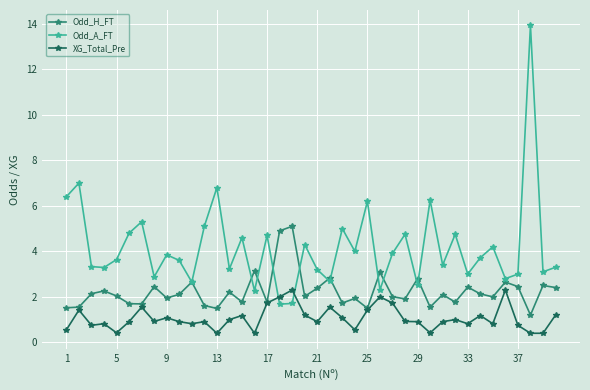

After their last crossing, which series has the higher values: XG_Total_Pre or Odd_A_FT?

Odd_A_FT